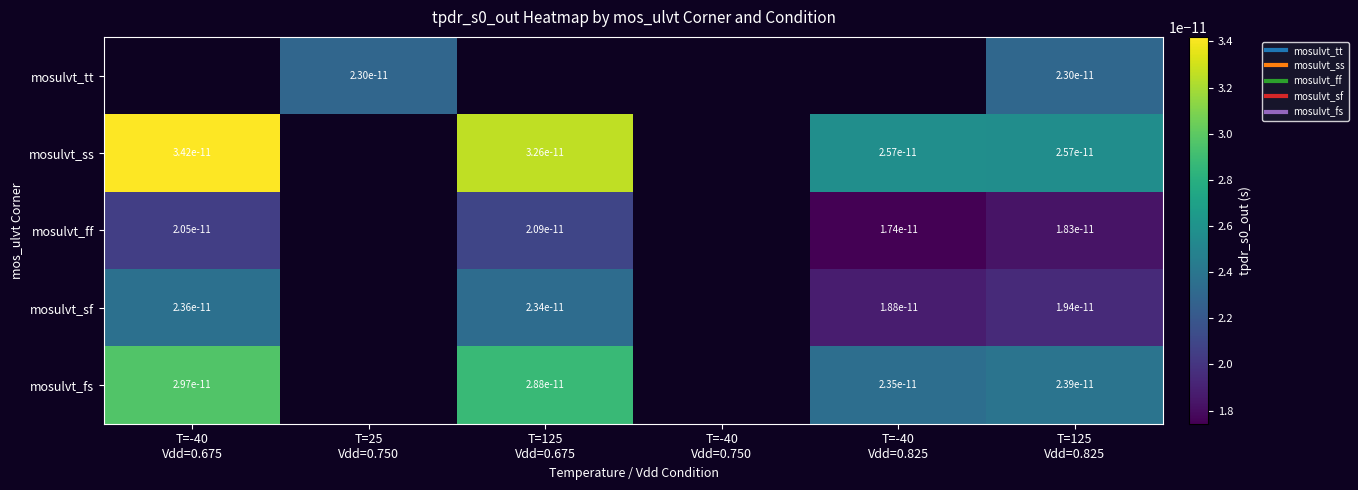

At which label is mosulvt_ff closest to 0?

T=-40 Vdd=0.825